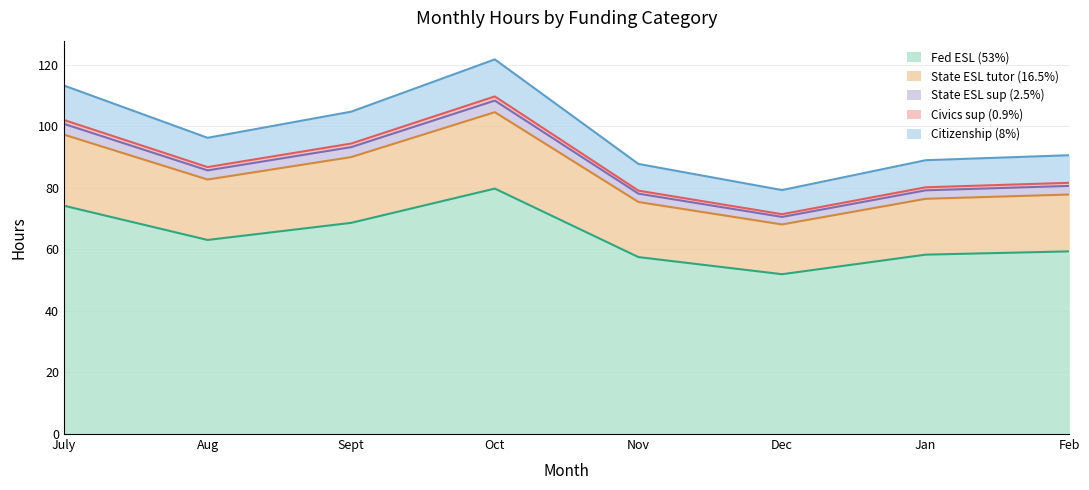

At which category does Citizenship (8%) reach its first local valley?

Aug